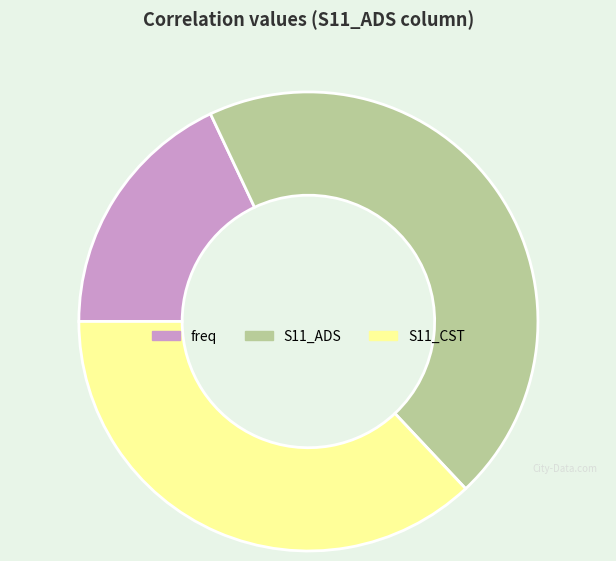

Which slice is the smallest?

freq